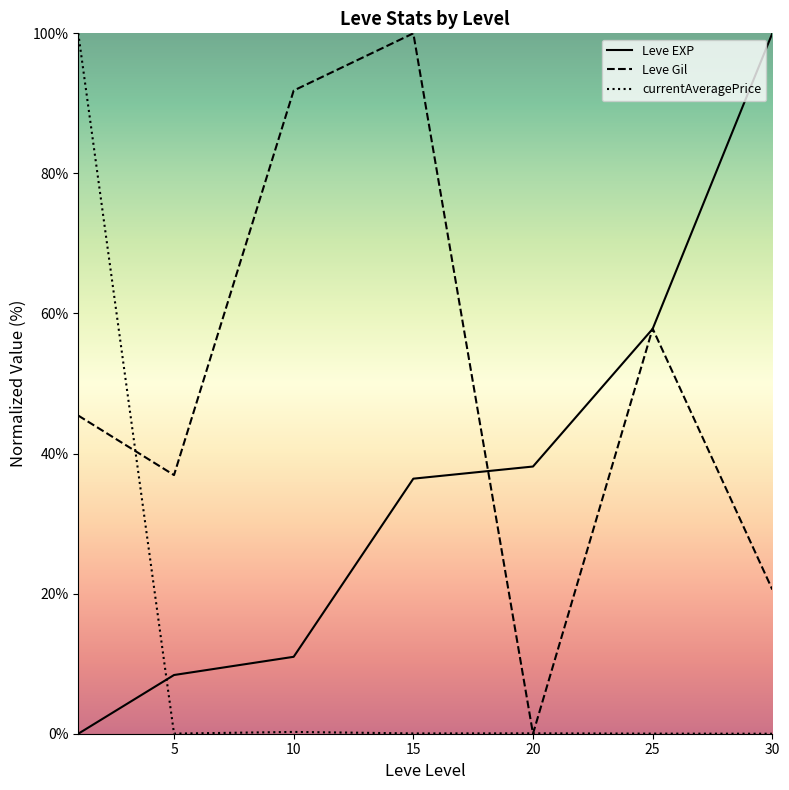

What is the value of the Leve Gil point at the 4th from the left?

100.0